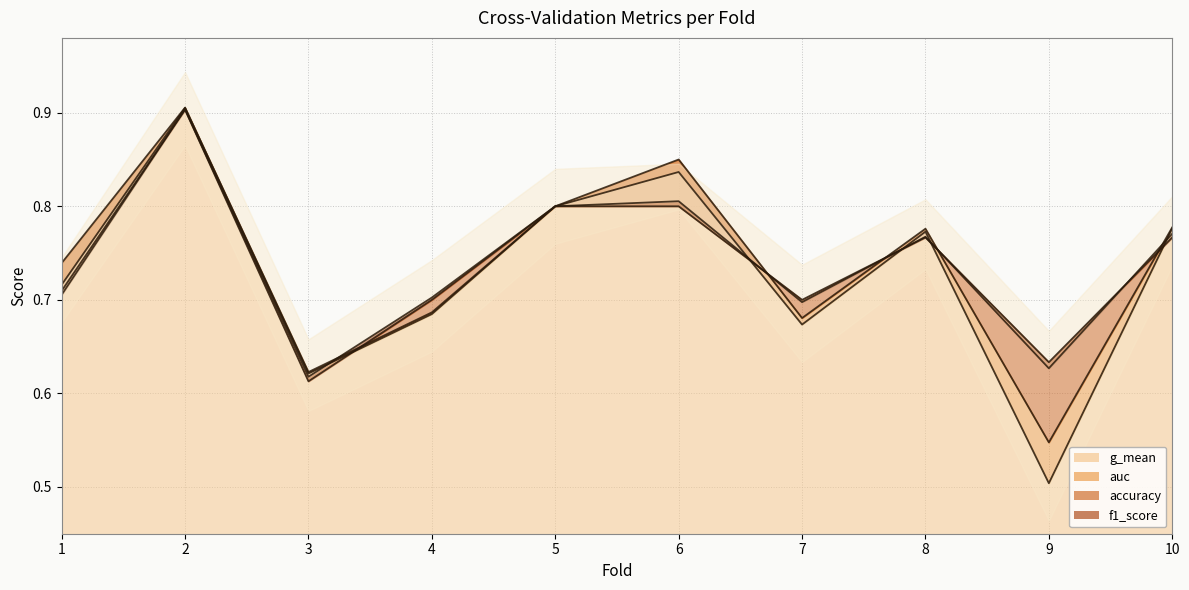

What are all the series names shown in the legend?

accuracy, auc, f1_score, g_mean